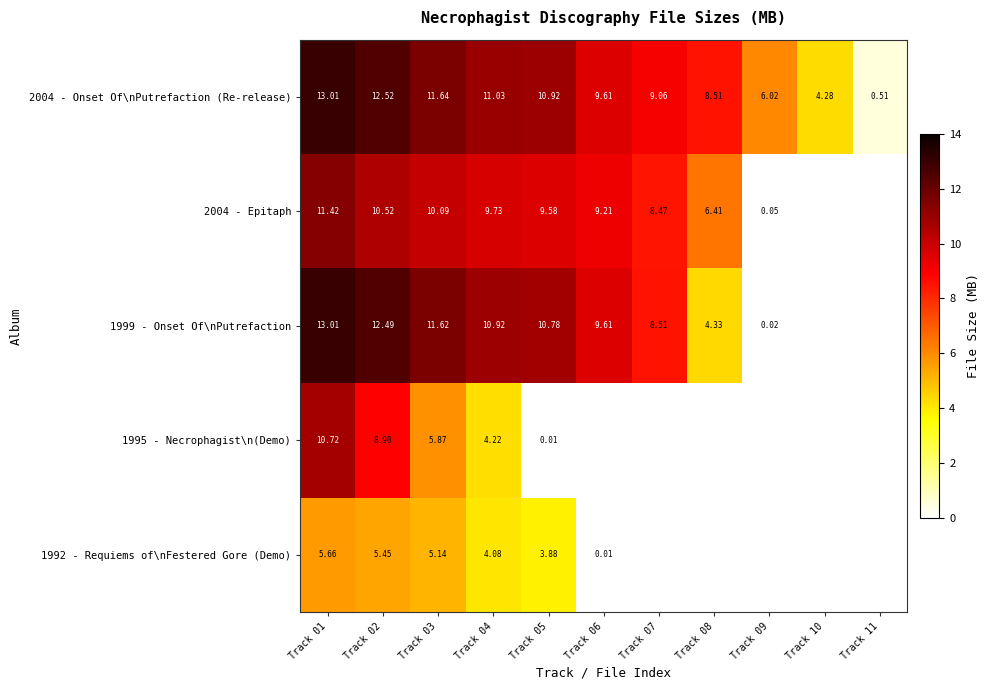

The 2004 - Epitaph series shows 0.0 at Track 09. True or false?

True